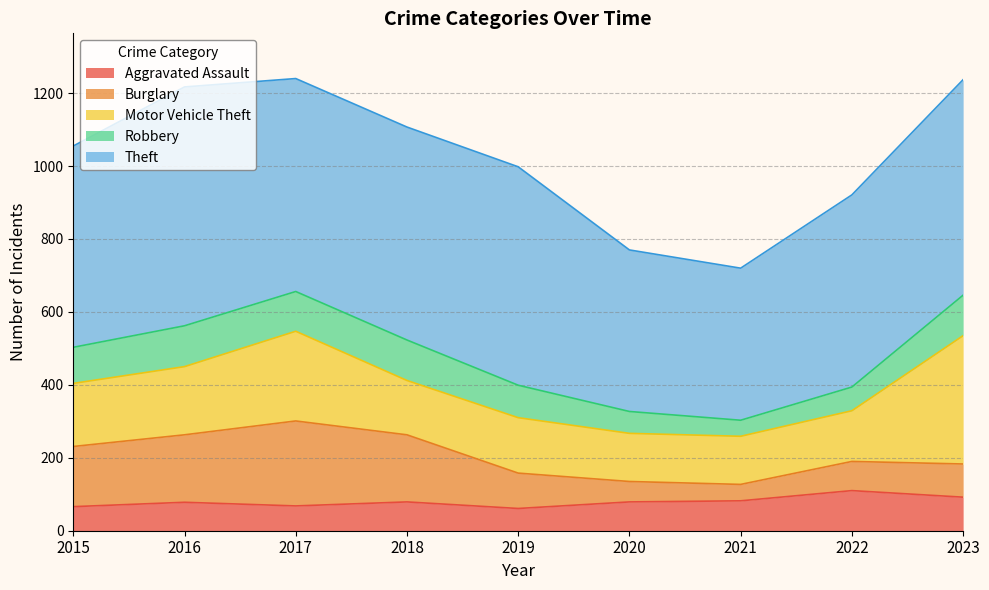

Does the chart display data point markers on the line(s)?

No